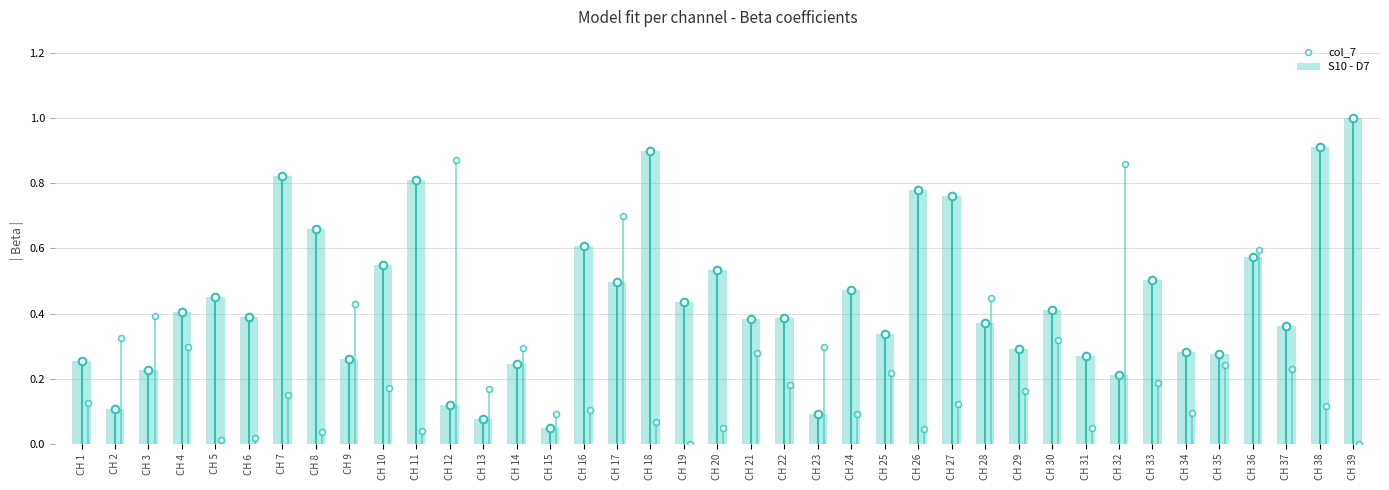

Which series has the widest spread of Y values?

S10 - D7